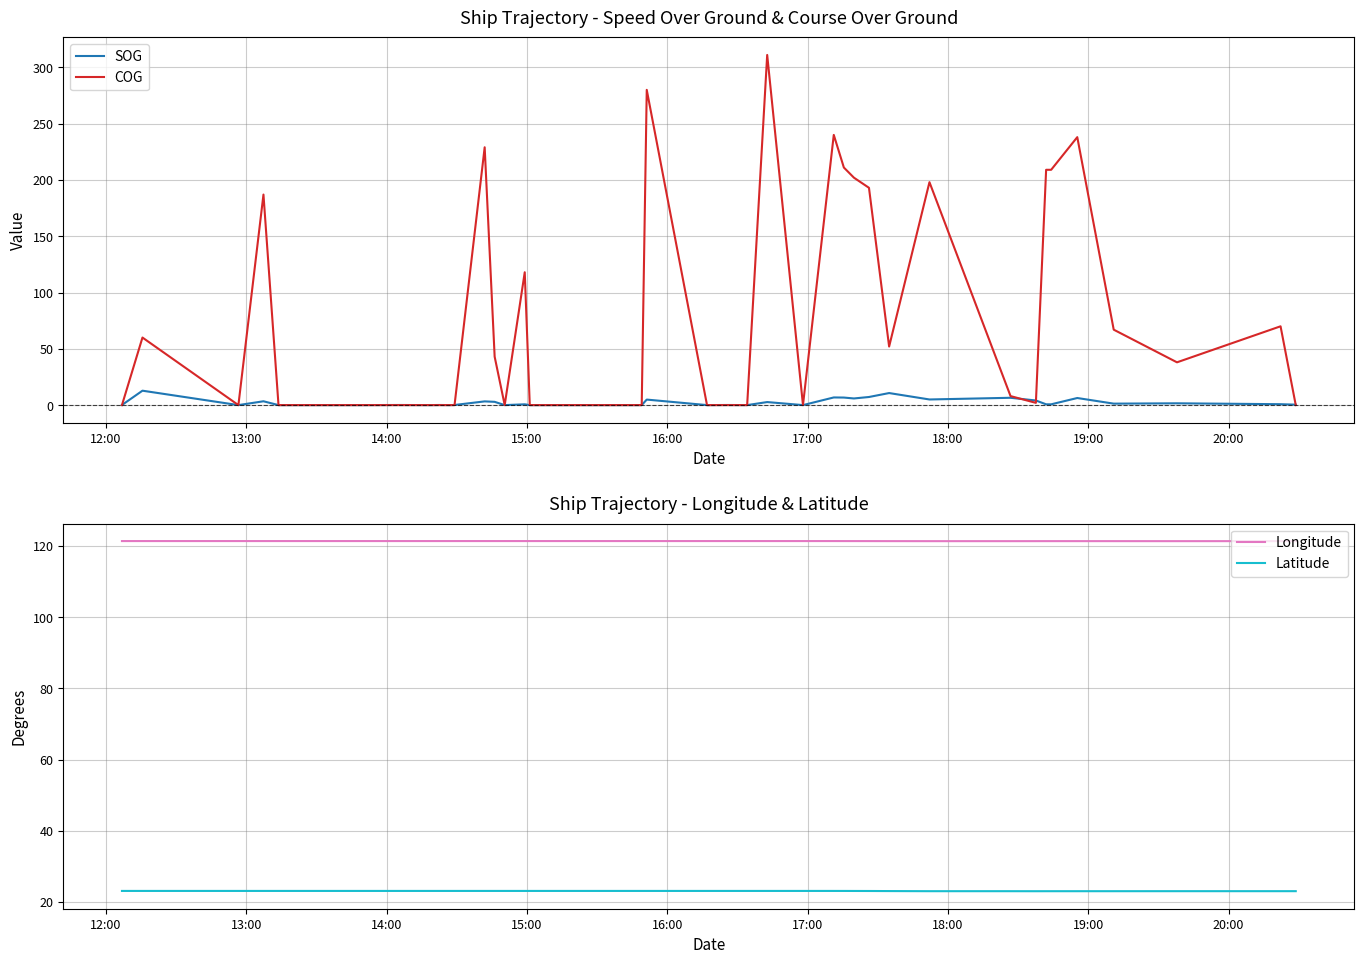

True or false: Longitude and Latitude cross at least once.

False